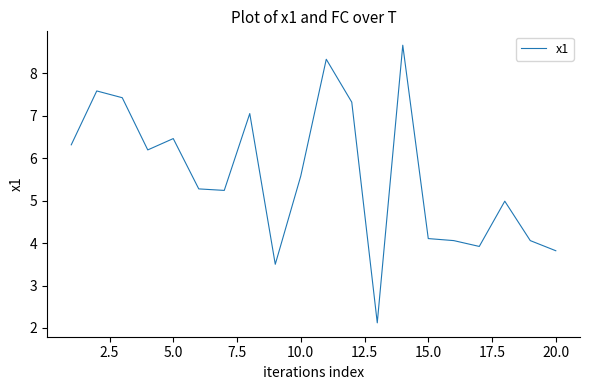

What is the minimum value shown in the chart?

2.1